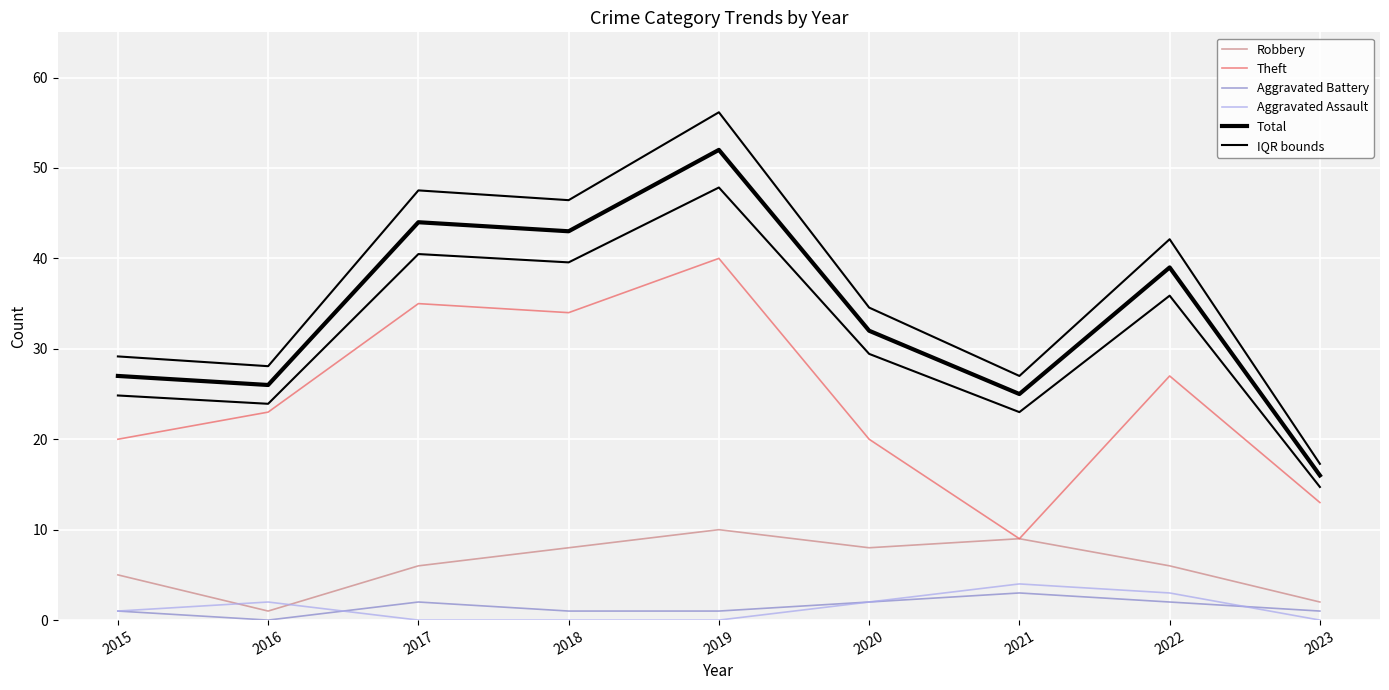

True or false: IQR bounds and Robbery cross at least once.

False